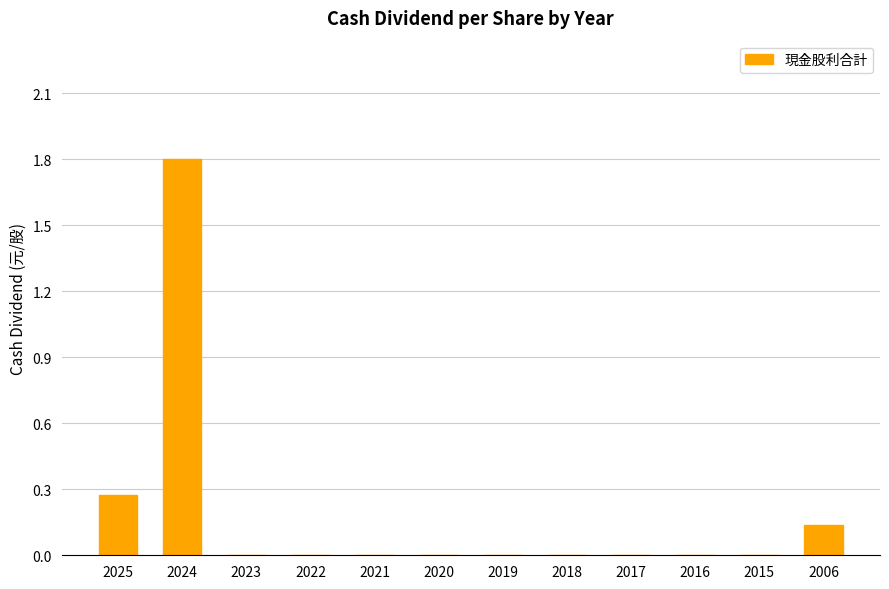

Are the bars horizontal?

No